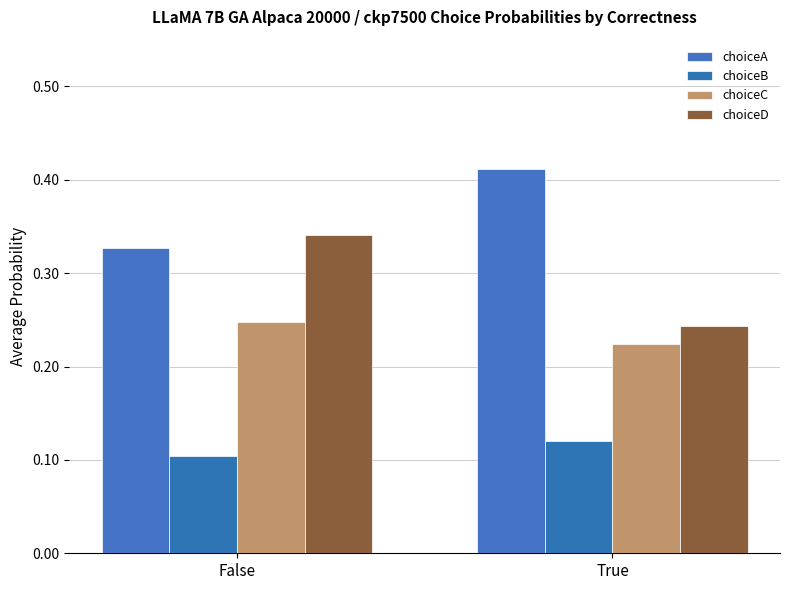

What are all the series names shown in the legend?

choiceA, choiceB, choiceC, choiceD